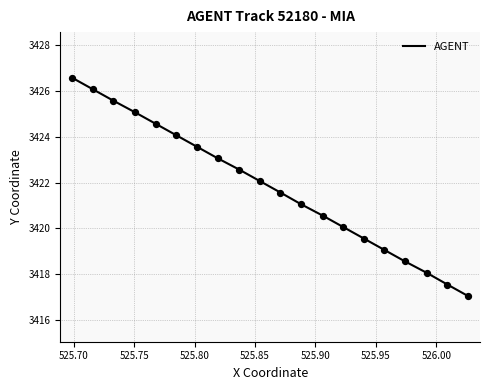

What is the minimum value shown in the chart?

3417.1